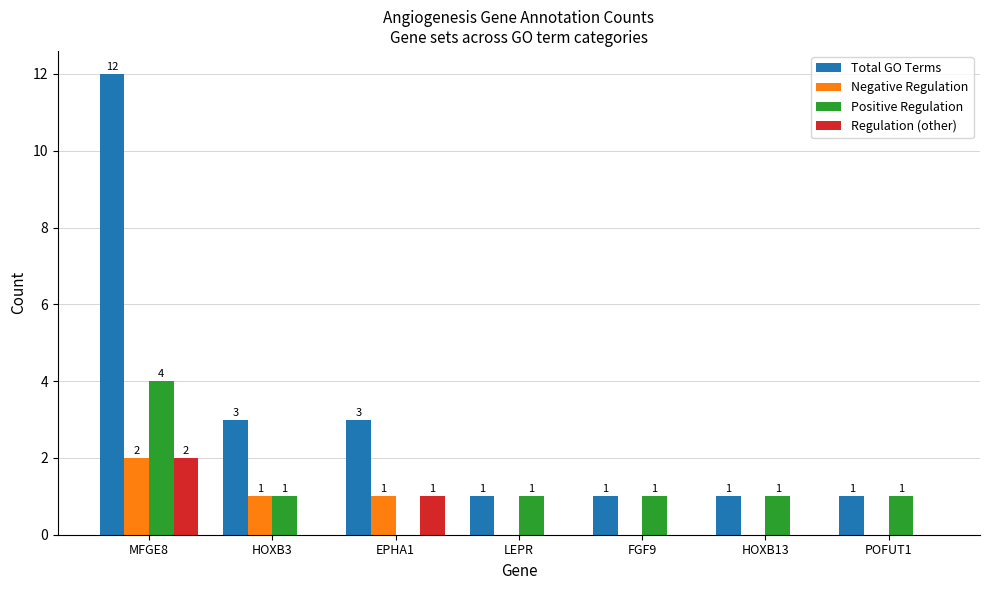

Which category has the highest value across all series?

MFGE8